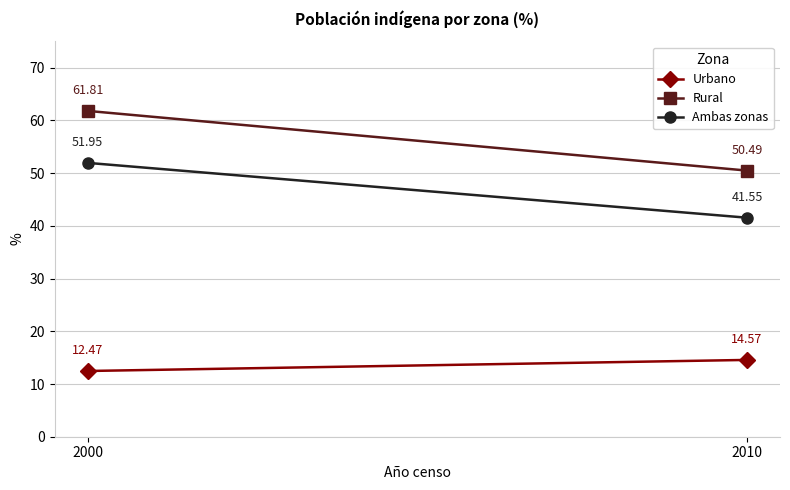

What is the total value across all series at 2010?

106.6